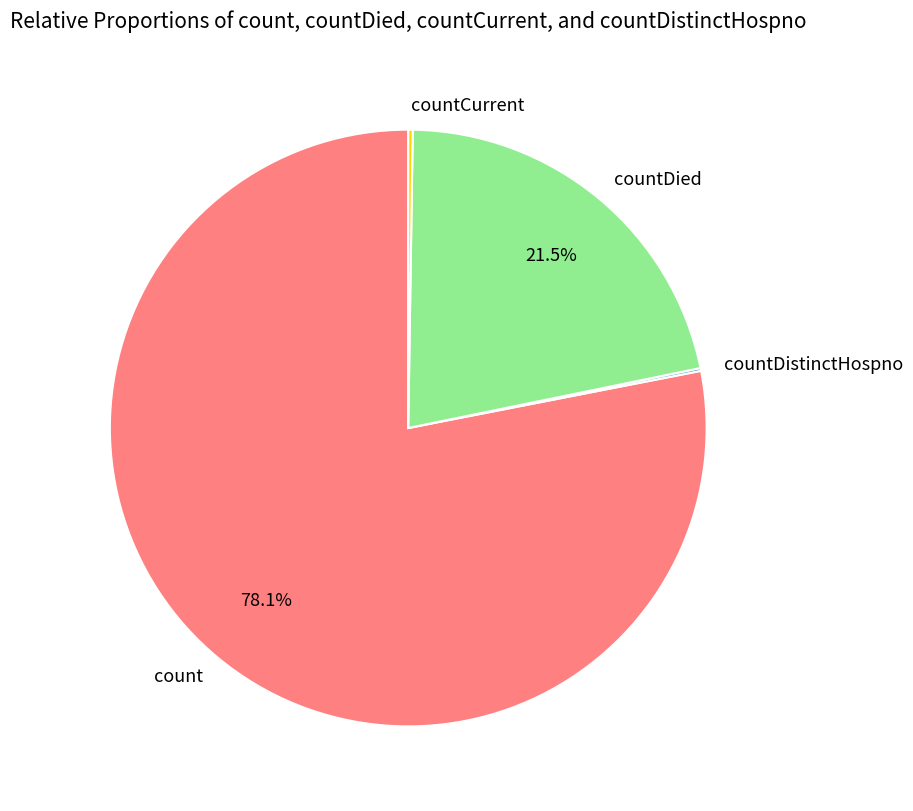

Which slice is the largest?

count